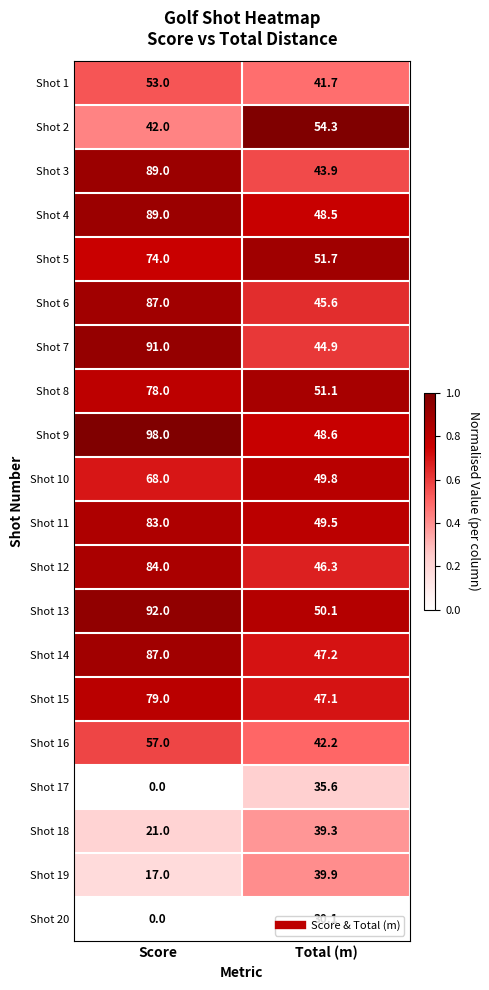

What is the difference between the highest and lowest values at Total (m)?

24.2